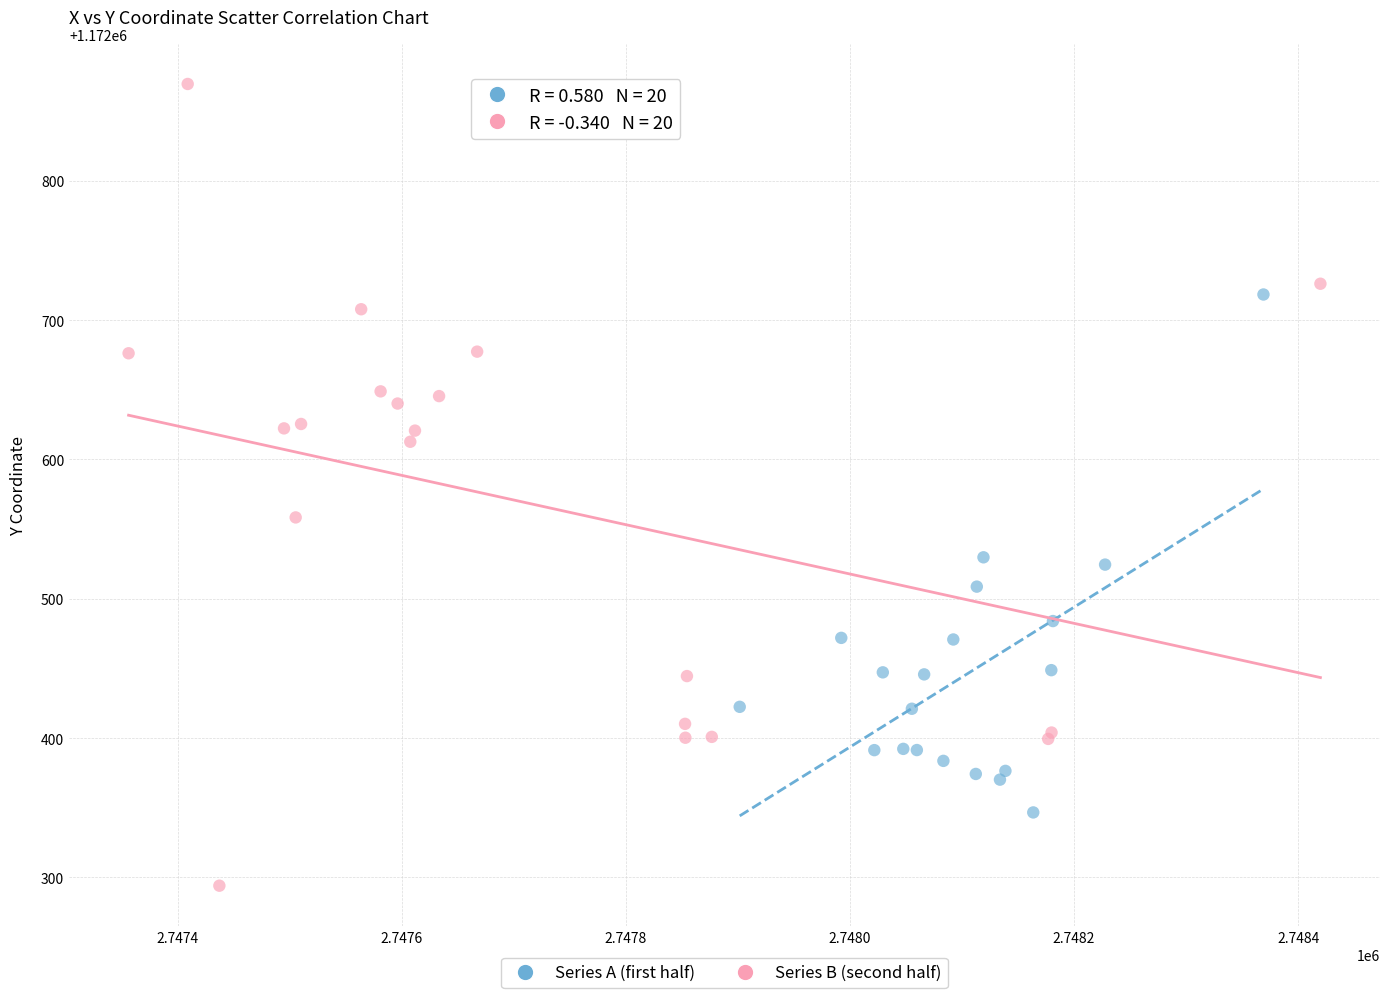

Which series has the largest Y range (max minus min)?

Series B (second half)